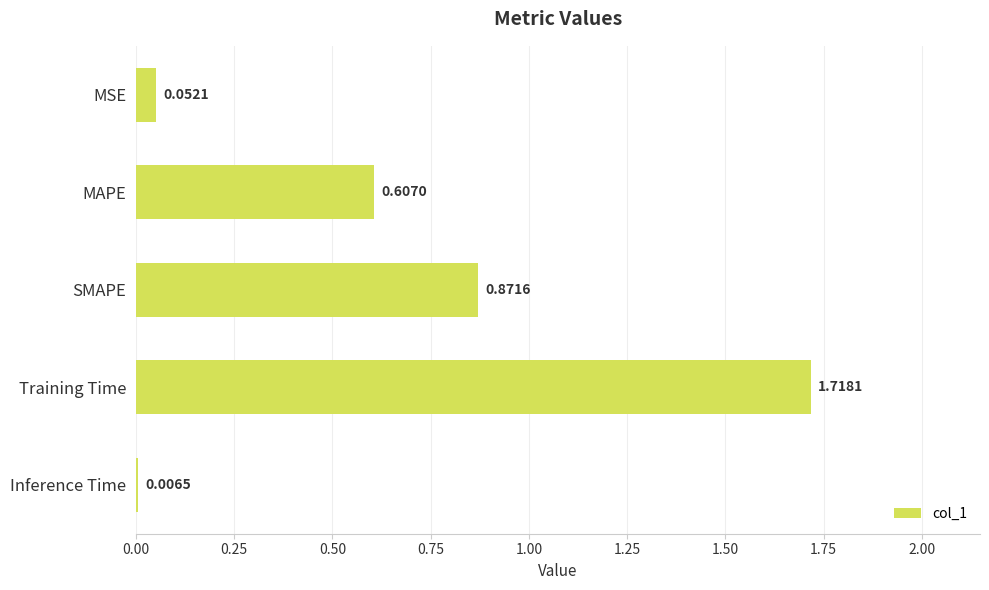

Count the number of categories in the chart.

5